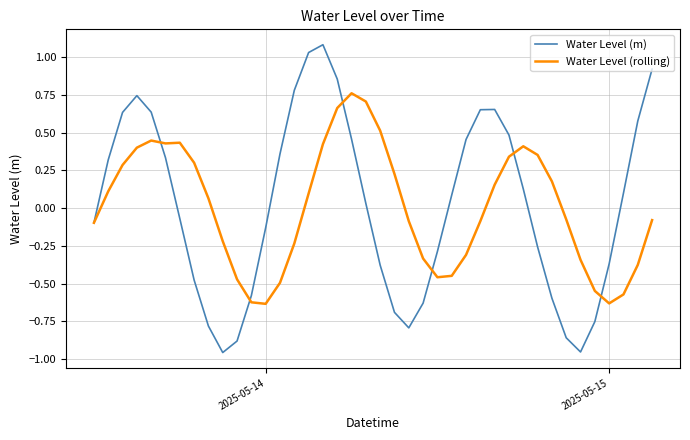

Does the chart have visible grid lines?

Yes